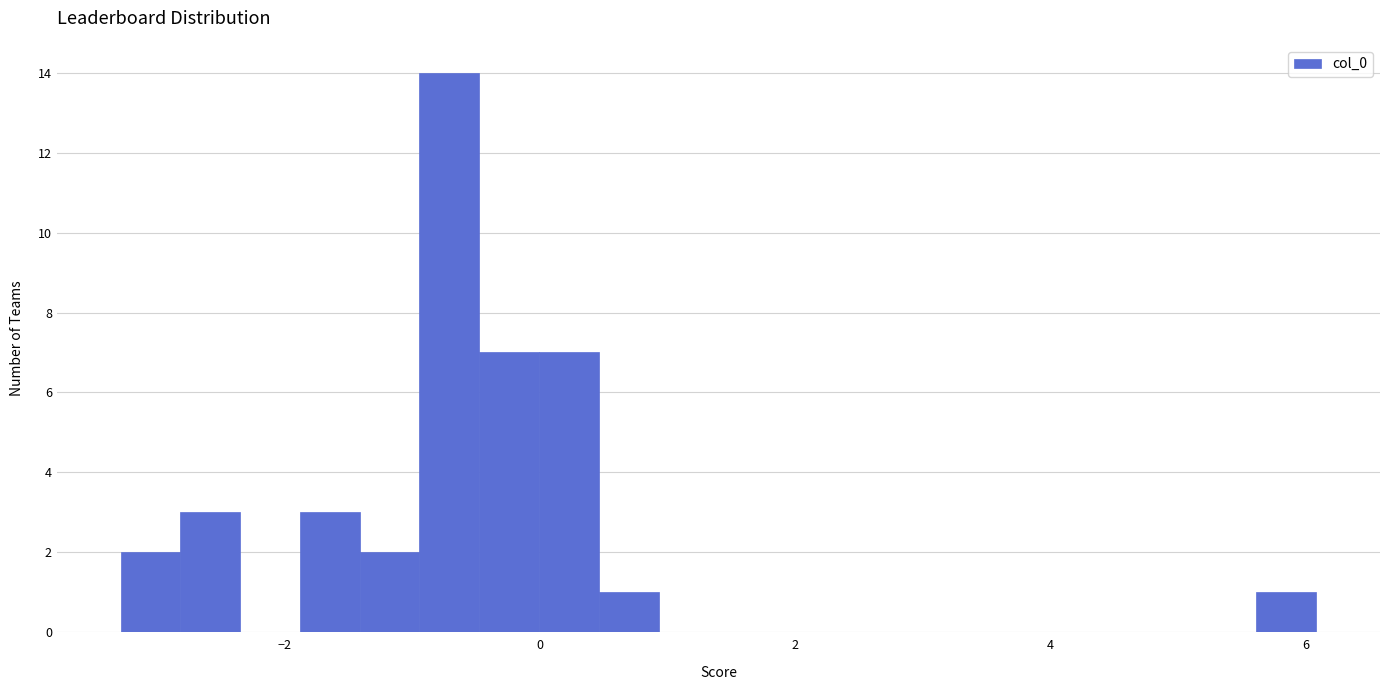

Read against the x-axis, roughly where is the centre of the tallest bar?

-0.8